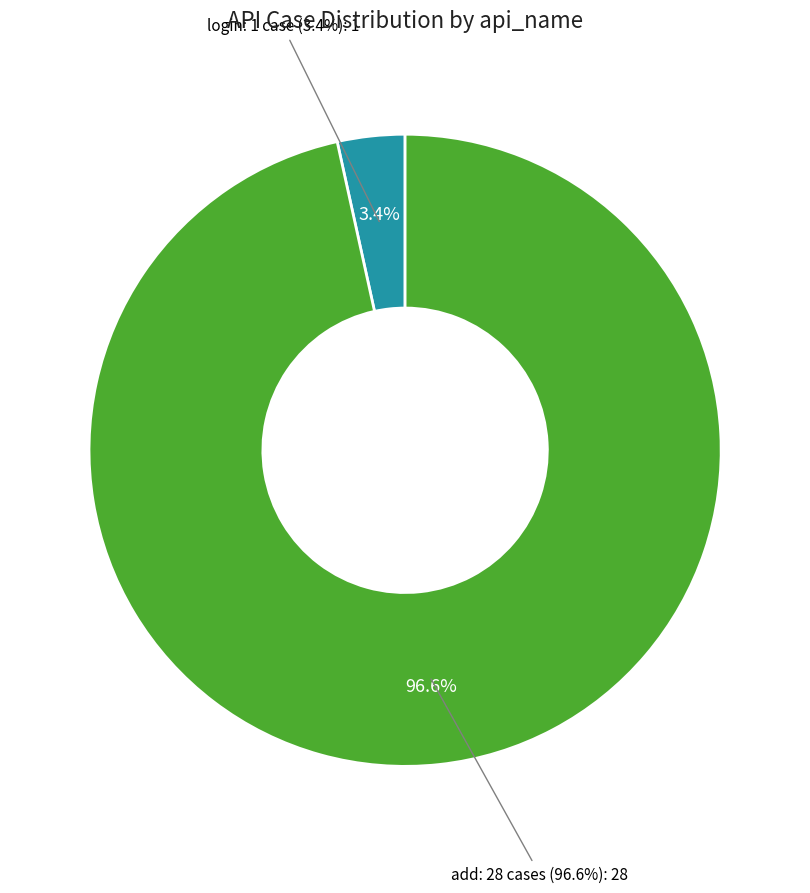

How many segments does this pie chart have?

2